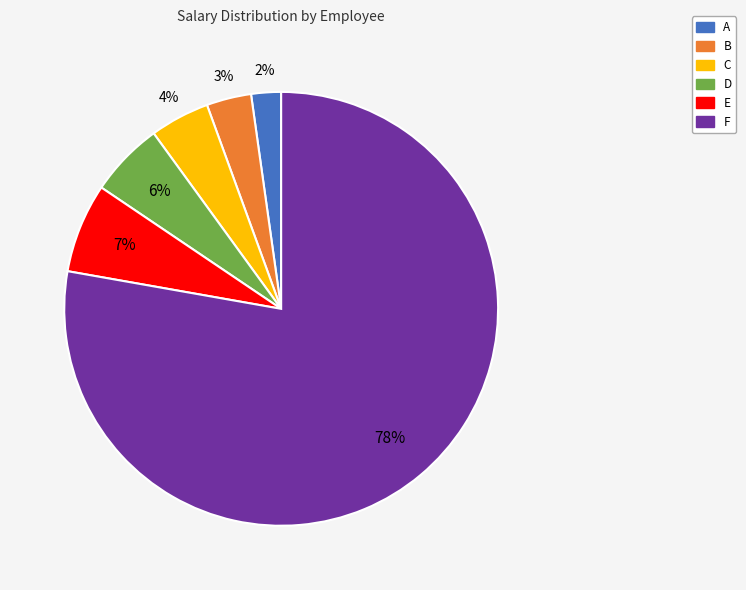

To the nearest percent, what is the difference between the A and C slice percentages?

2%